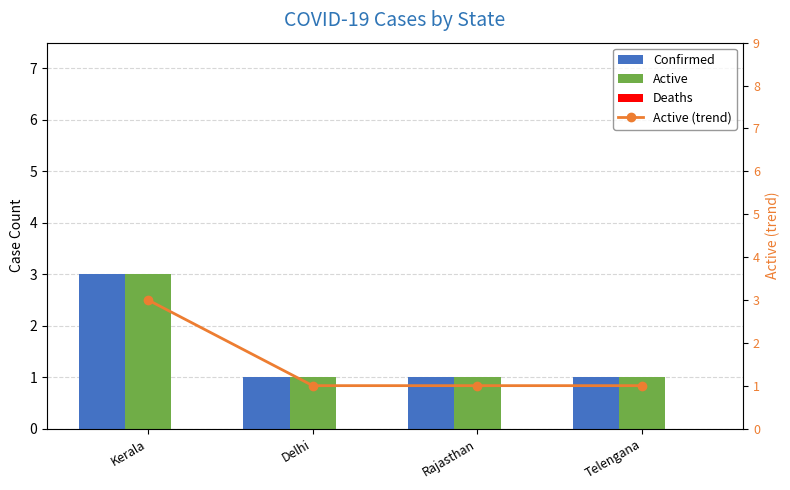

At which label is Confirmed closest to 2?

Kerala